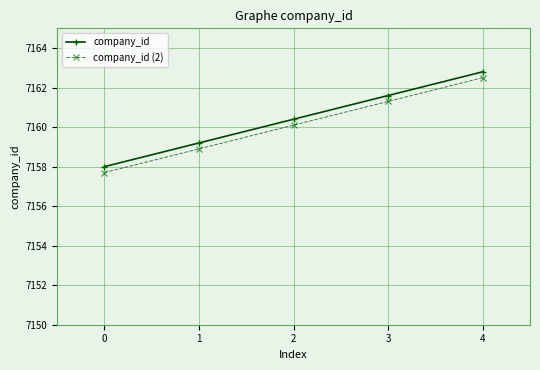

Is the value of company_id at 2 greater than the value of company_id (2) at 1?

Yes